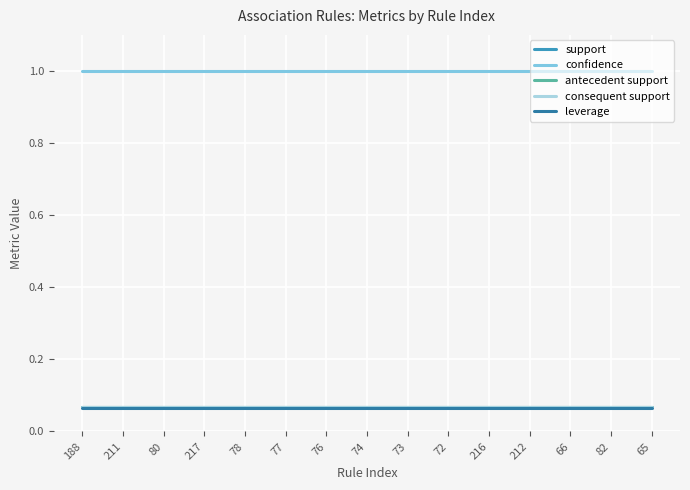

At which label is confidence closest to 1?

188